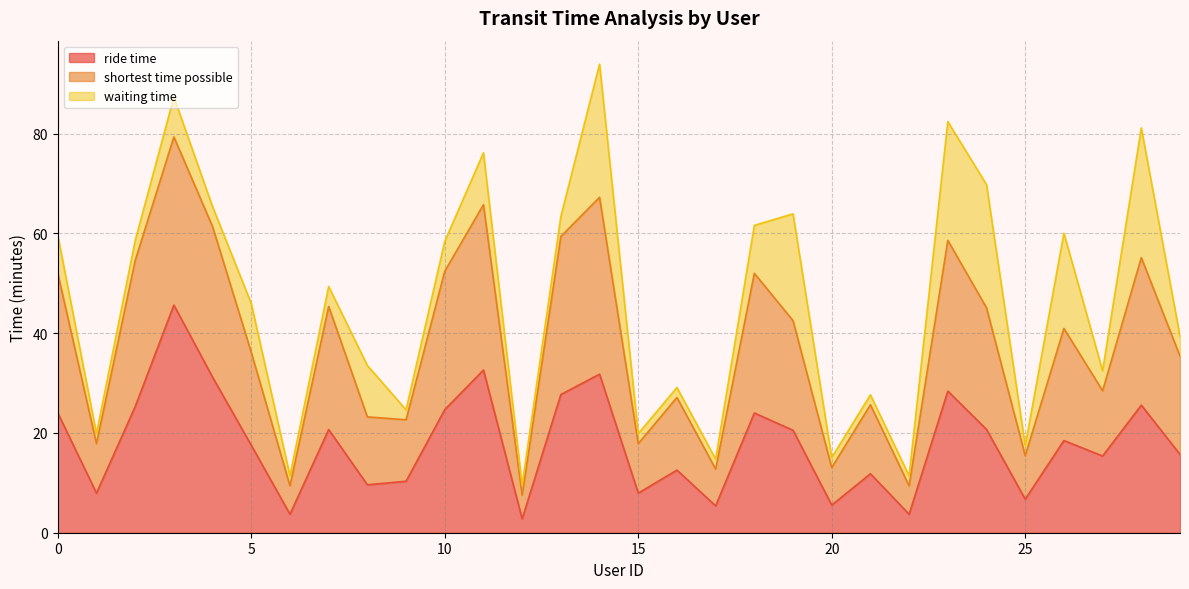

Read the shortest time possible value at 1.

17.9